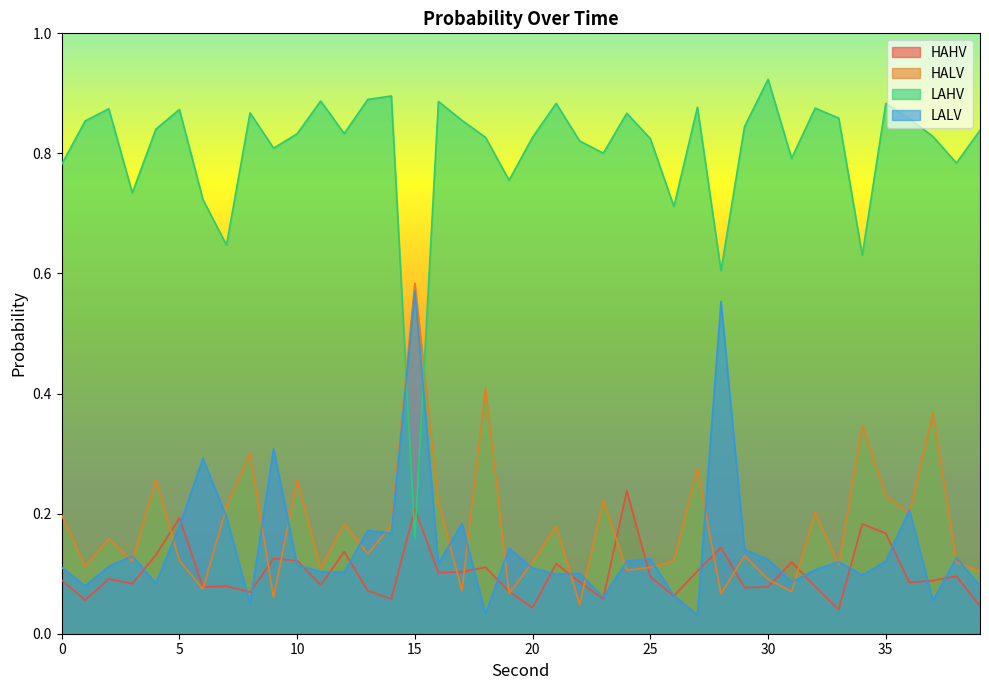

Reading right to left, extract all data points from this chart.

HAHV: 39=0.0	38=0.1	37=0.1	36=0.1	35=0.2	34=0.2	33=0.0	32=0.1	31=0.1	30=0.1	29=0.1	28=0.1	27=0.1	26=0.1	25=0.1	24=0.2	23=0.1	22=0.1	21=0.1	20=0.0	19=0.1	18=0.1	17=0.1	16=0.1	15=0.2	14=0.1	13=0.1	12=0.1	11=0.1	10=0.1	9=0.1	8=0.1	7=0.1	6=0.1	5=0.2	4=0.1	3=0.1	2=0.1	1=0.1	0=0.1
HALV: 39=0.1	38=0.1	37=0.4	36=0.2	35=0.2	34=0.3	33=0.1	32=0.2	31=0.1	30=0.1	29=0.1	28=0.1	27=0.3	26=0.1	25=0.1	24=0.1	23=0.2	22=0.0	21=0.2	20=0.1	19=0.1	18=0.4	17=0.1	16=0.2	15=0.6	14=0.2	13=0.1	12=0.2	11=0.1	10=0.3	9=0.1	8=0.3	7=0.2	6=0.1	5=0.1	4=0.3	3=0.1	2=0.2	1=0.1	0=0.2
LAHV: 39=0.8	38=0.8	37=0.8	36=0.9	35=0.9	34=0.6	33=0.9	32=0.9	31=0.8	30=0.9	29=0.8	28=0.6	27=0.9	26=0.7	25=0.8	24=0.9	23=0.8	22=0.8	21=0.9	20=0.8	19=0.8	18=0.8	17=0.9	16=0.9	15=0.2	14=0.9	13=0.9	12=0.8	11=0.9	10=0.8	9=0.8	8=0.9	7=0.6	6=0.7	5=0.9	4=0.8	3=0.7	2=0.9	1=0.9	0=0.8
LALV: 39=0.1	38=0.1	37=0.1	36=0.2	35=0.1	34=0.1	33=0.1	32=0.1	31=0.1	30=0.1	29=0.1	28=0.6	27=0.0	26=0.1	25=0.1	24=0.1	23=0.1	22=0.1	21=0.1	20=0.1	19=0.1	18=0.0	17=0.2	16=0.1	15=0.6	14=0.2	13=0.2	12=0.1	11=0.1	10=0.1	9=0.3	8=0.1	7=0.2	6=0.3	5=0.2	4=0.1	3=0.1	2=0.1	1=0.1	0=0.1